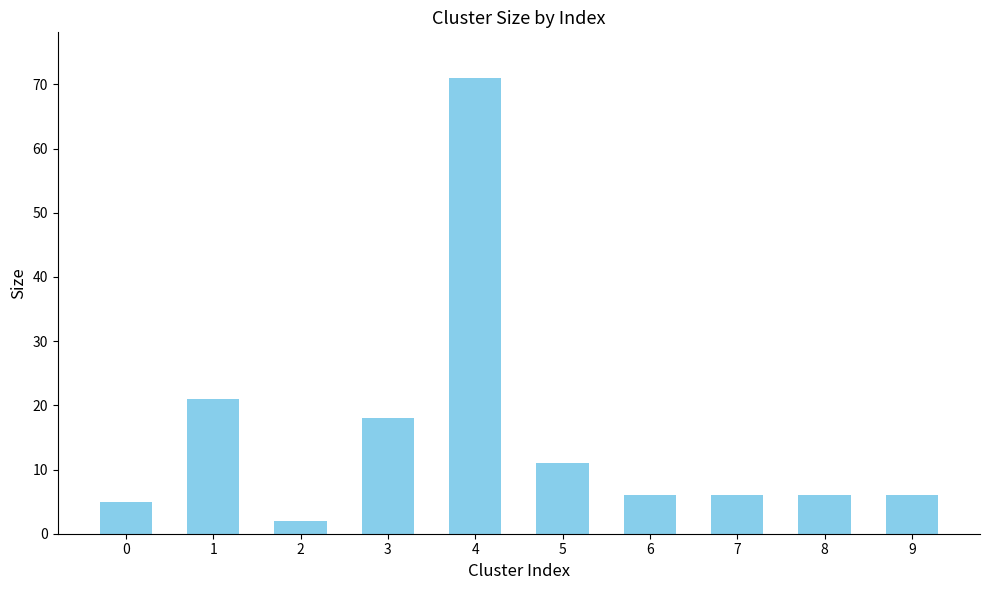

The value at 3 is 26. True or false?

False